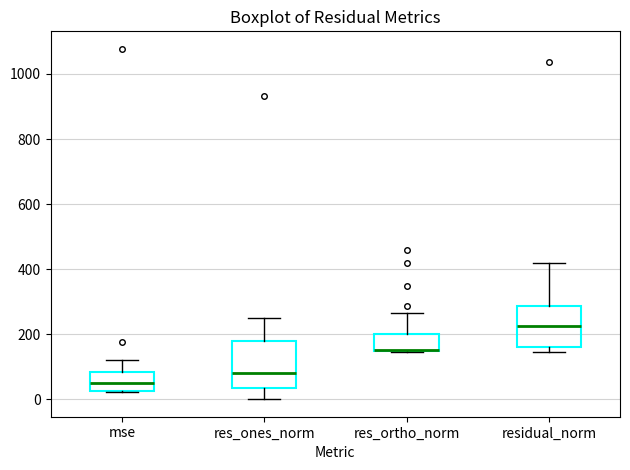

Reading left to right, read every box against the y-axis: the position of its median line, the range the box covers, and the ends of its whiskers. The values are not printed on the chart, so give them approximately, as read against the axis.

mse: median 60, box 20 to 80, whiskers 20 to 120
res_ones_norm: median 80, box 40 to 180, whiskers 0 to 260
res_ortho_norm: median 160 (drawn on the box's lower edge), box 140 to 200, whiskers 140 to 260
residual_norm: median 220, box 160 to 280, whiskers 140 to 420